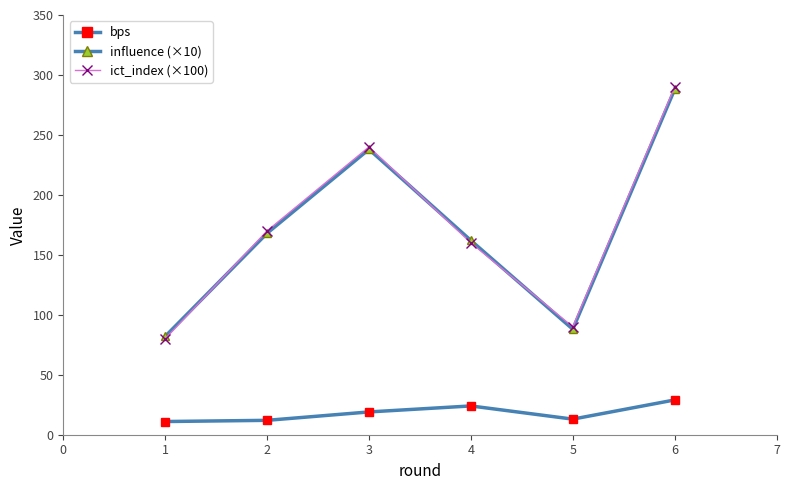

What is the spread (max minus min) of values at 2?

158